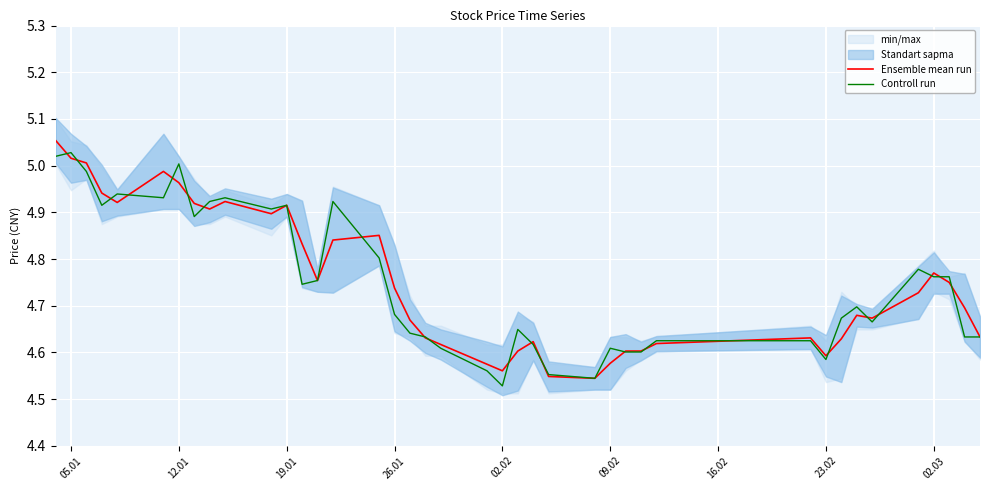

The value of Controll run at 09.02 is 2.4. True or false?

False